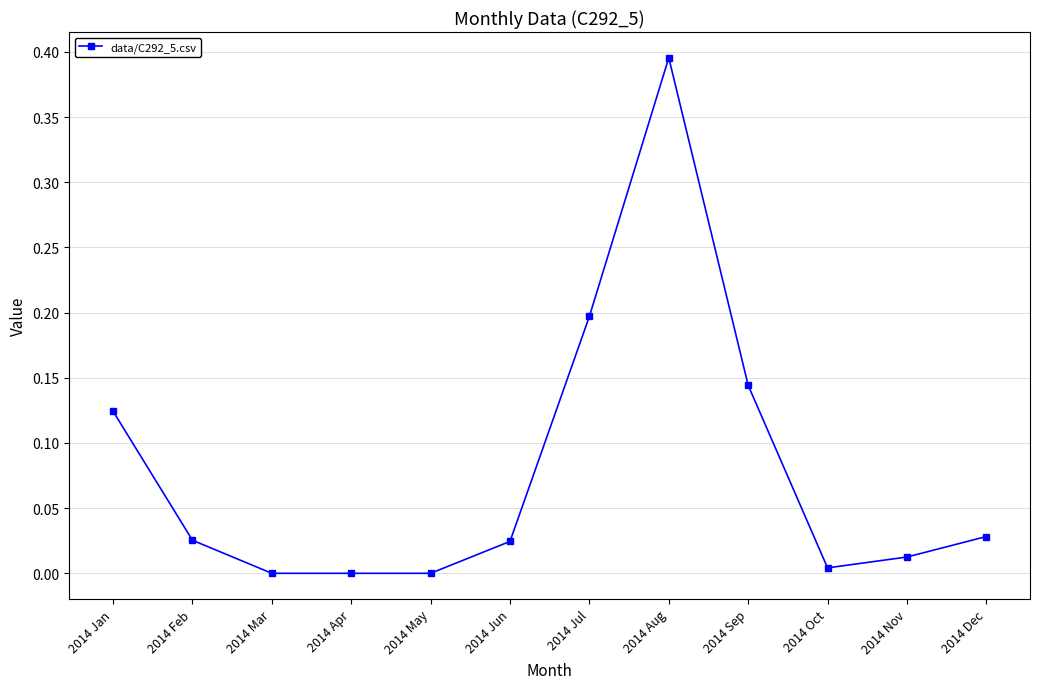

The chart shows a value of 0.6 at 2014 Aug. True or false?

False